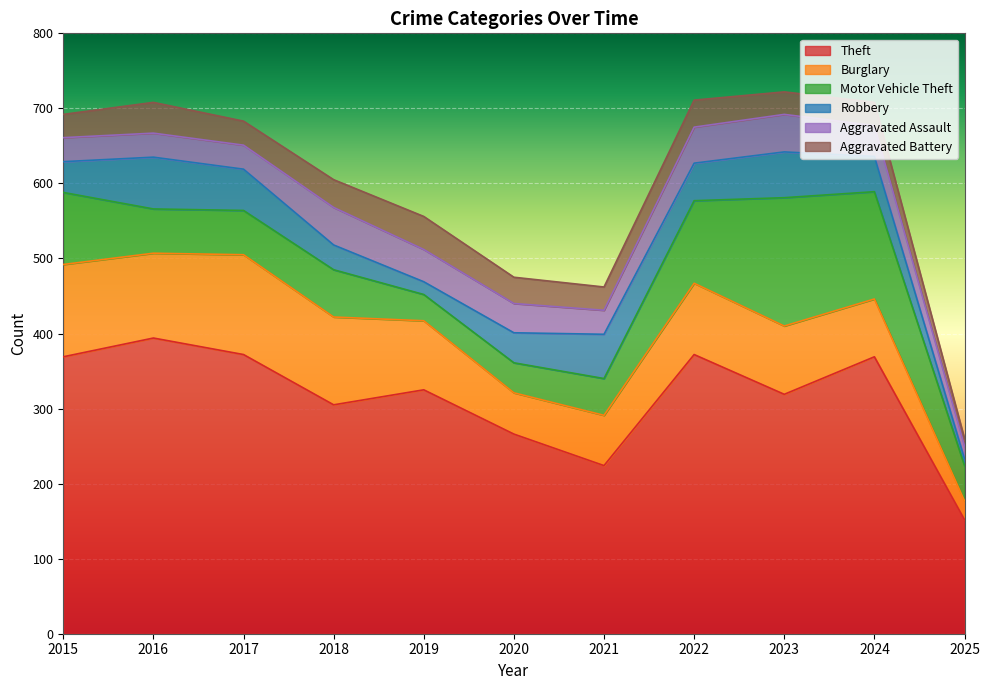

At which category is the sum across all series the highest?

2023